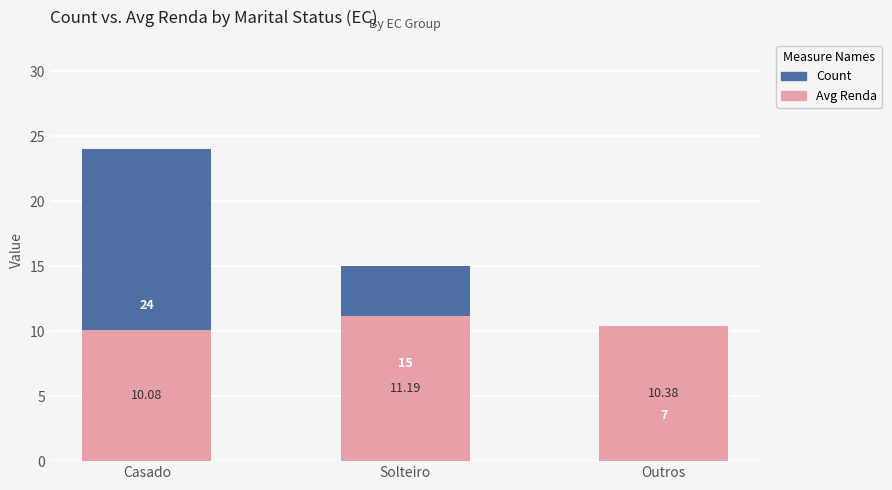

True or false: Count has a value of 11.9 at Outros.

False